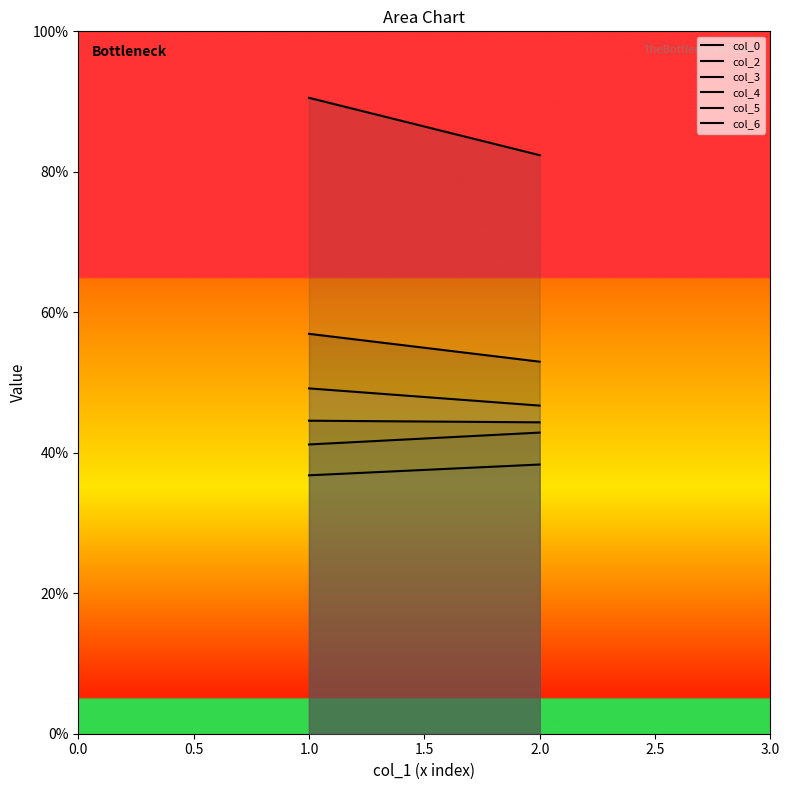

What is the difference between the maximum and minimum values in the col_5 series?

1.5